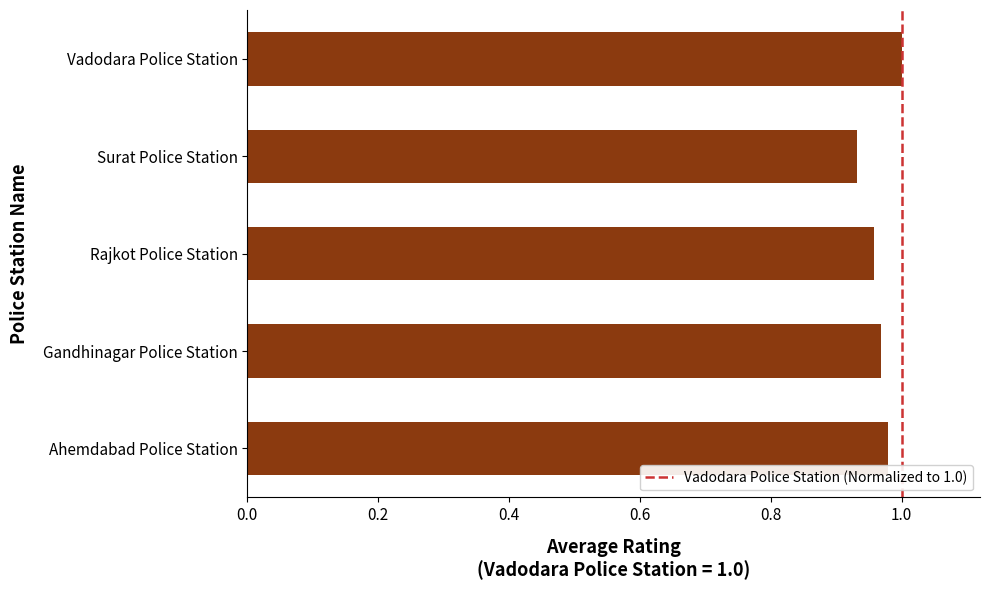

Where is the data nearest to the value 0?

Surat Police Station